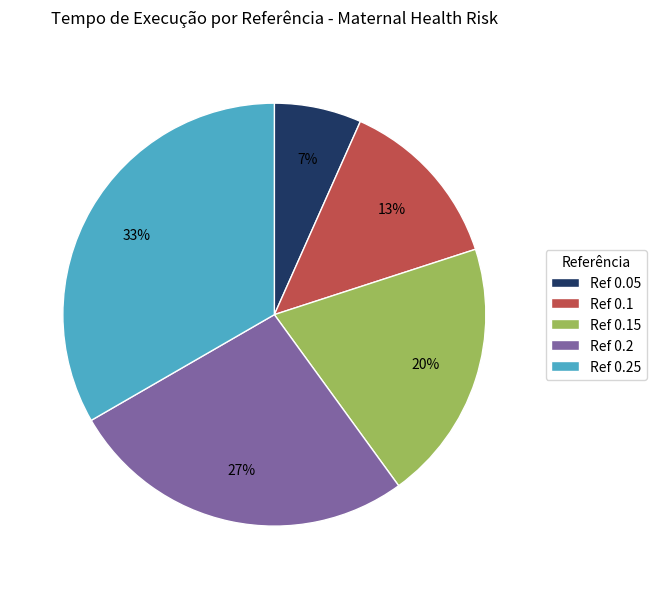

Which category has the smallest portion of the pie?

Ref 0.05